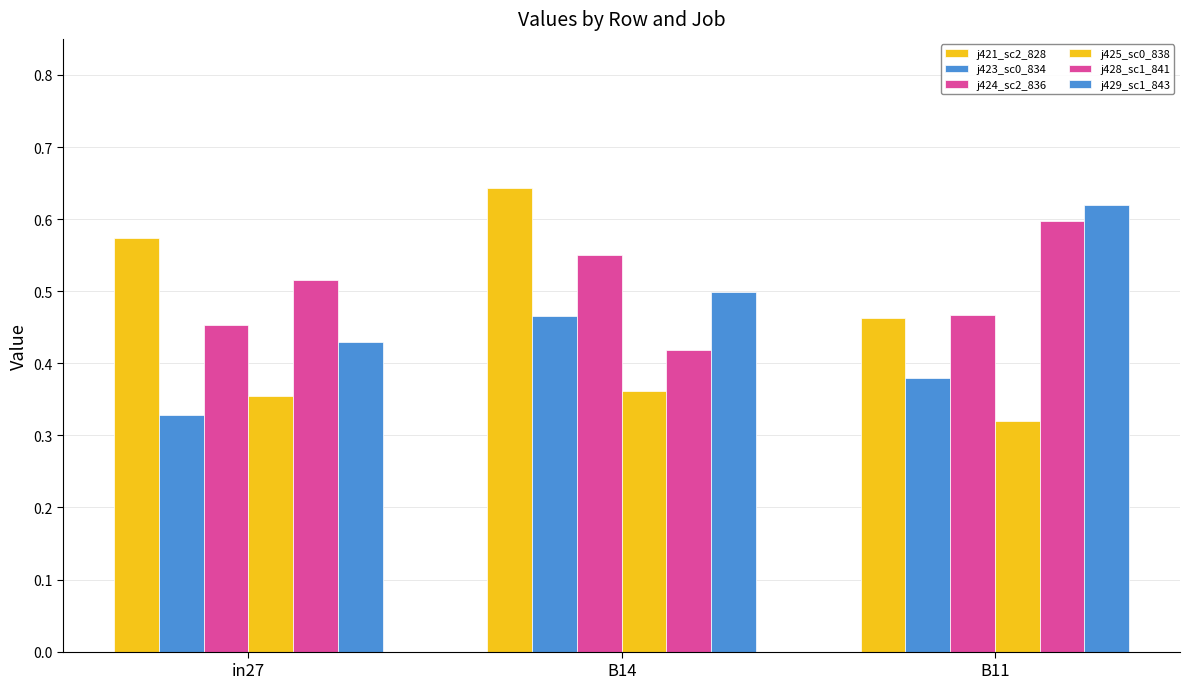

How many categories are shown in the chart?

3